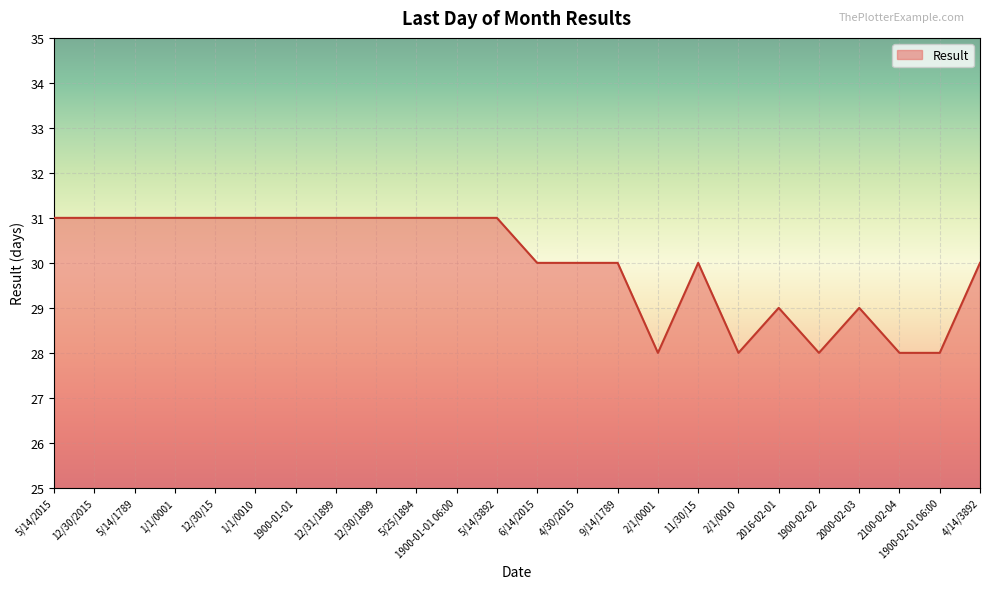

How many lines are shown in the chart?

1